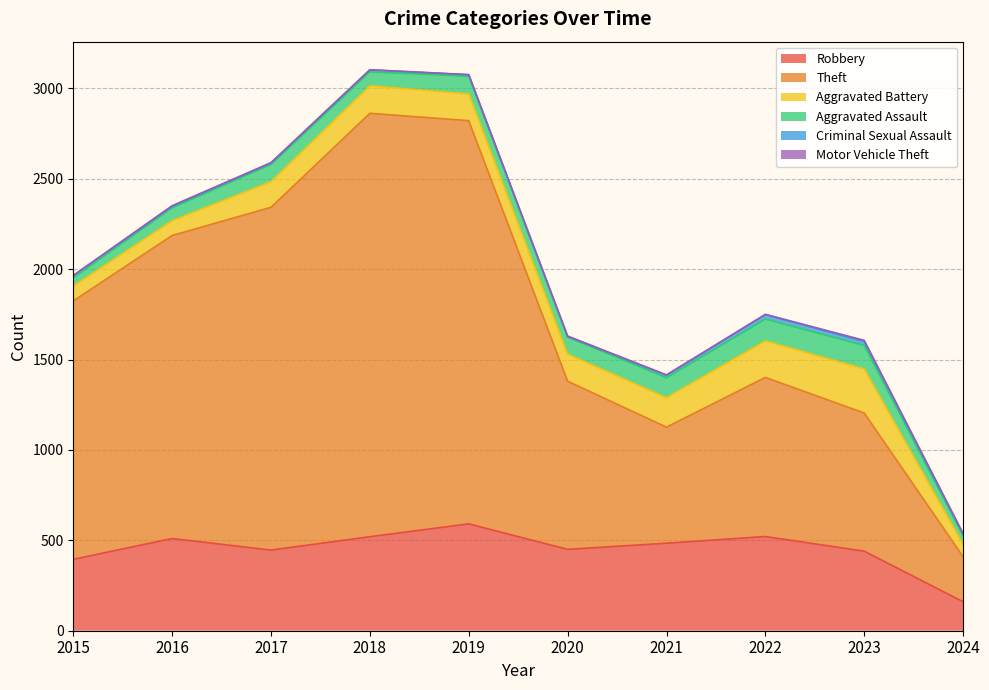

What is the sum of the Aggravated Assault values at 2022 and 2024?

167